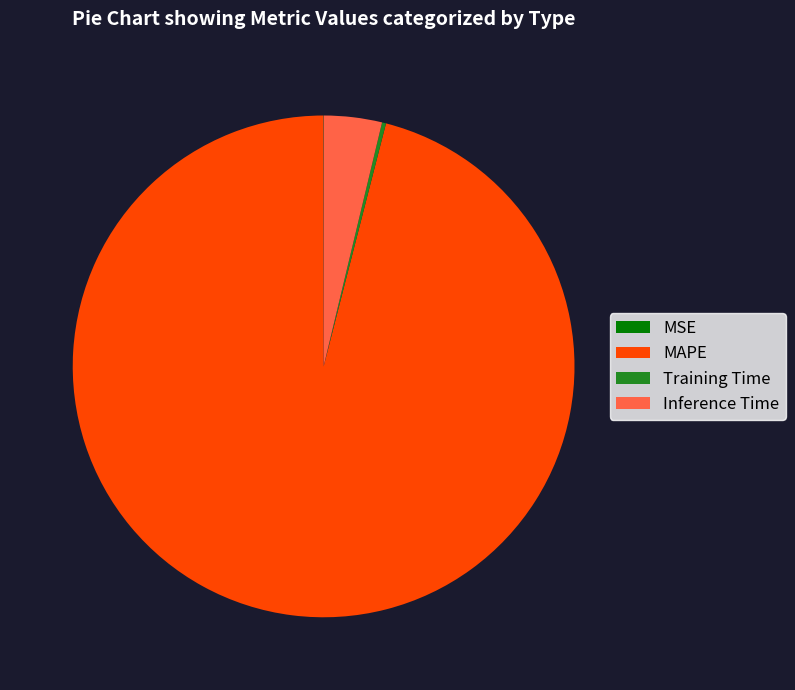

Which category has the biggest portion of the pie?

MAPE